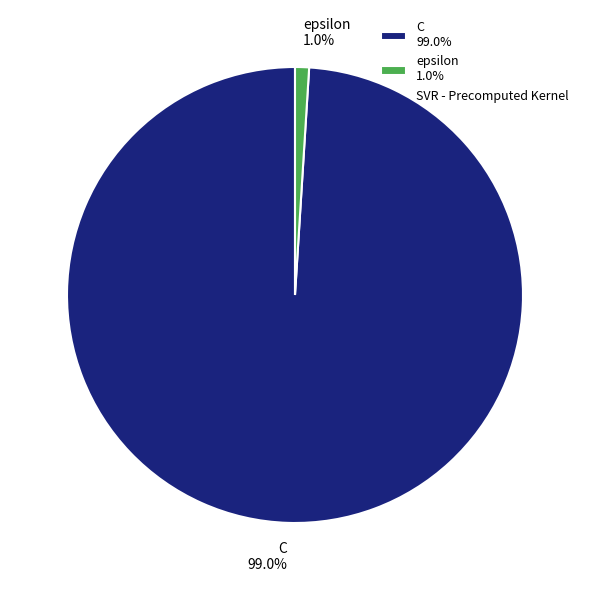

Combined, do epsilon and C account for over 50%?

Yes